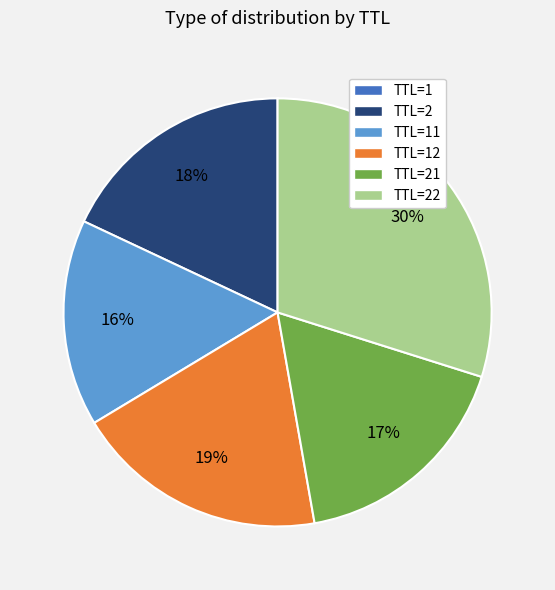

To the nearest percent, what is the difference between the largest and smallest slice percentages?

30%